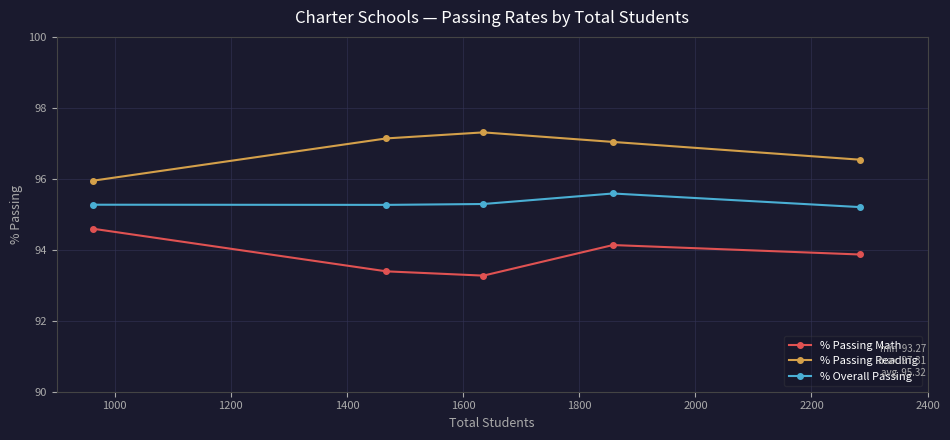

At how many categories does at least one series exceed 95?

5